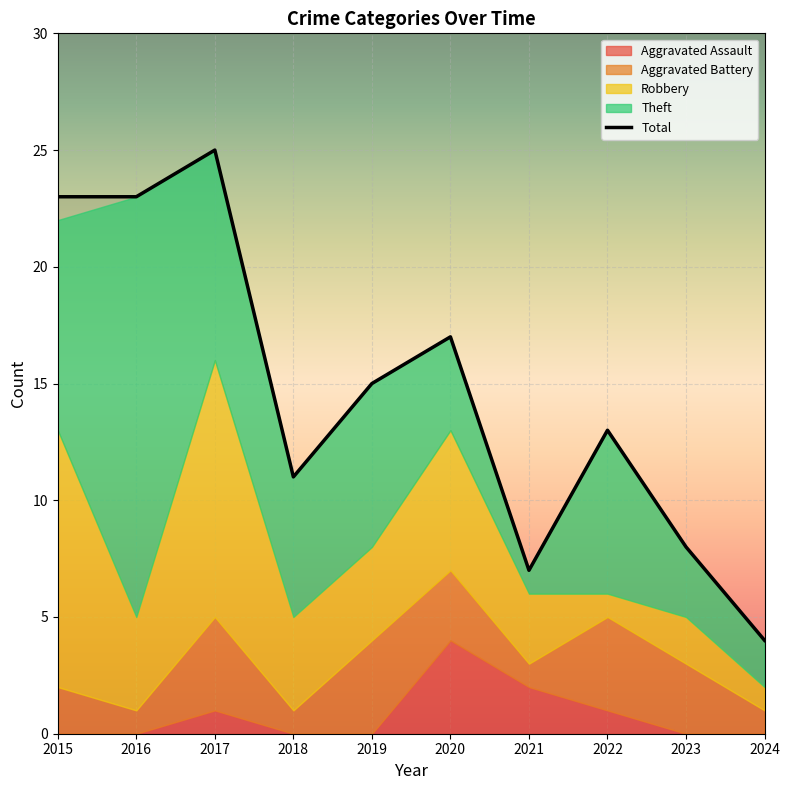

Read the value at 2020.

17